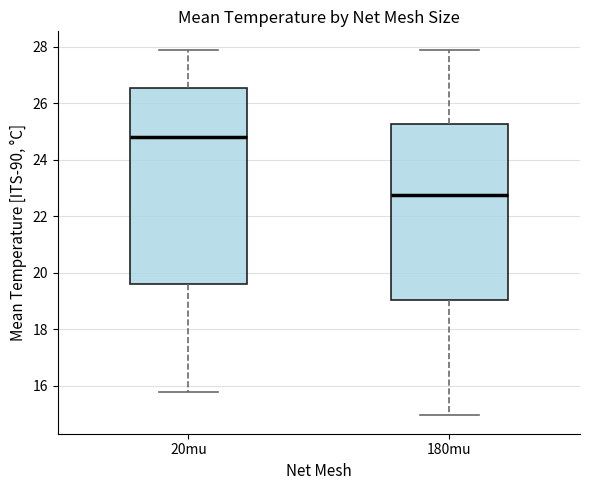

Comparing the boxes themselves (not the whiskers), which one is the tallest?

20mu